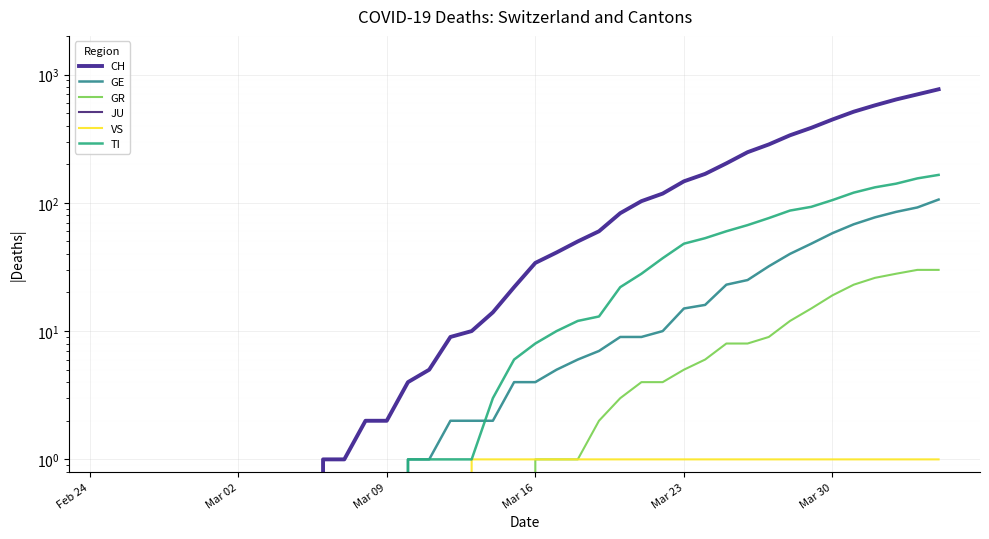

Reading left to right, extract all data points from this chart.

CH: 0	0	0	0	0	0	0	0	0	0	1	1	2	2	4	5	9	10	14	22	34	41	50	60	83	103	118	147	168	203	248	285	336	384	446	513	575	639	700	767
GE: 0	0	0	0	0	0	0	0	0	0	0	0	0	0	1	1	2	2	2	4	4	5	6	7	9	9	10	15	16	23	25	32	40	48	58	68	77	85	92	106
GR: 0	0	0	0	0	0	0	0	0	0	0	0	0	0	0	0	0	0	0	0	1	1	1	2	3	4	4	5	6	8	8	9	12	15	19	23	26	28	30	30
JU: 0	0	0	0	0	0	0	0	0	0	0	0	0	0	0	0	0	0	0	0	0	0	0	0	0	0	0	0	0	0	0	0	0	0	0	0	0	0	0	0
VS: 0	0	0	0	0	0	0	0	0	0	0	0	0	0	0	0	0	1	1	1	1	1	1	1	1	1	1	1	1	1	1	1	1	1	1	1	1	1	1	1
TI: 0	0	0	0	0	0	0	0	0	0	0	0	0	0	1	1	1	1	3	6	8	10	12	13	22	28	37	48	53	60	67	76	87	93	105	120	132	141	155	165